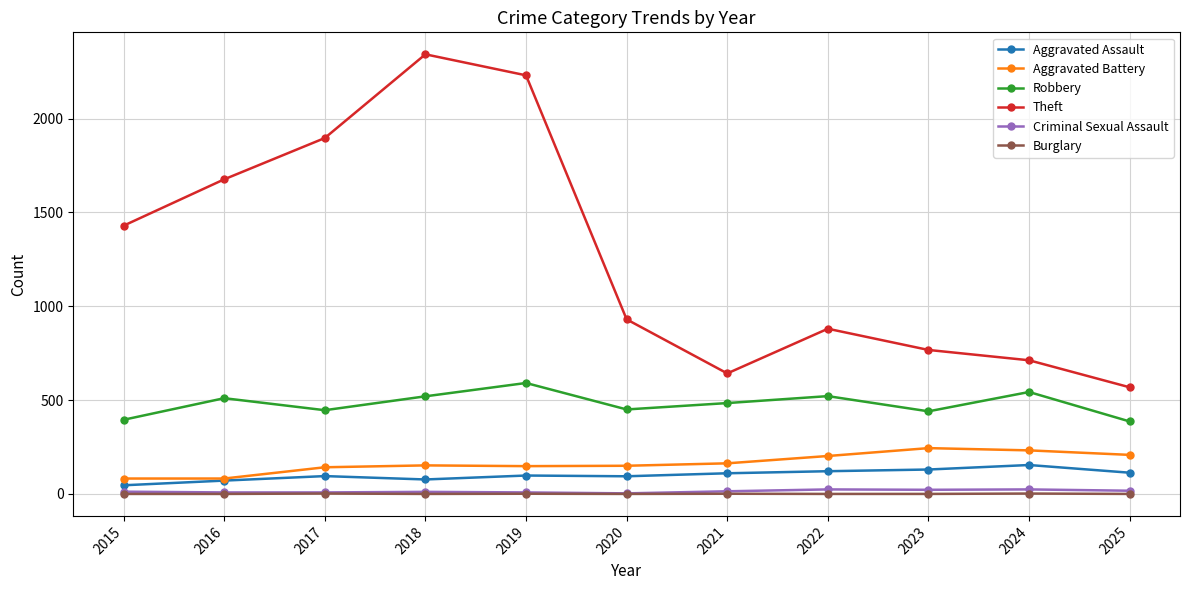

What is the difference between the Criminal Sexual Assault values at 2021 and 2015?

2